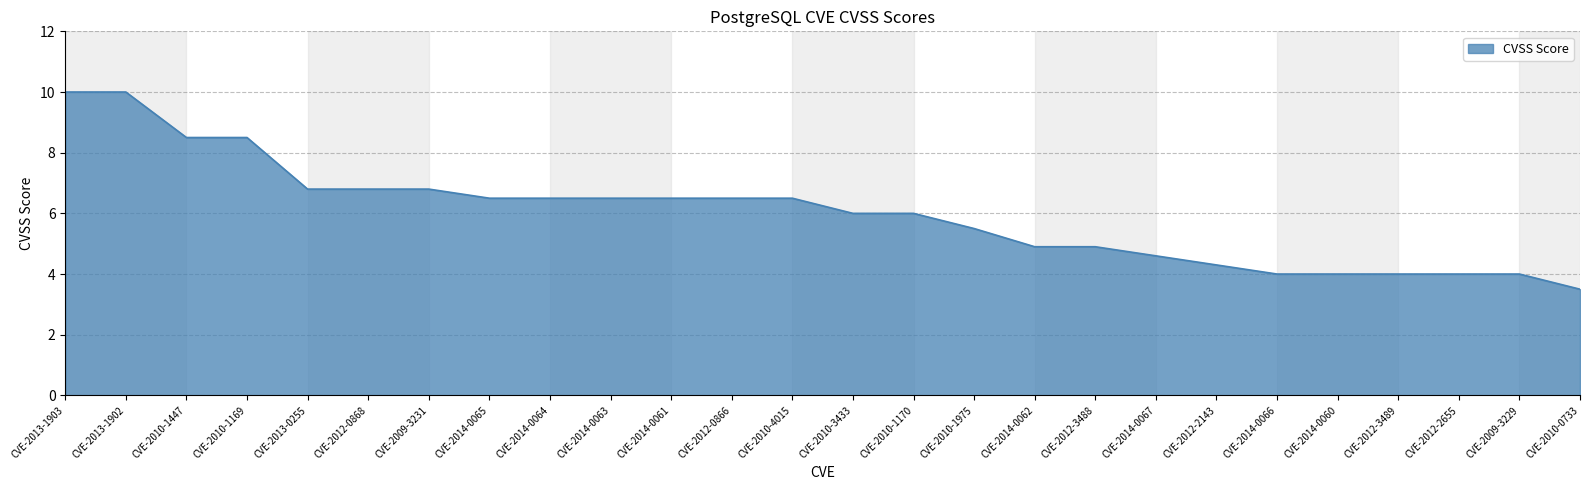

Which label corresponds to the smallest value in the chart?

CVE-2010-0733